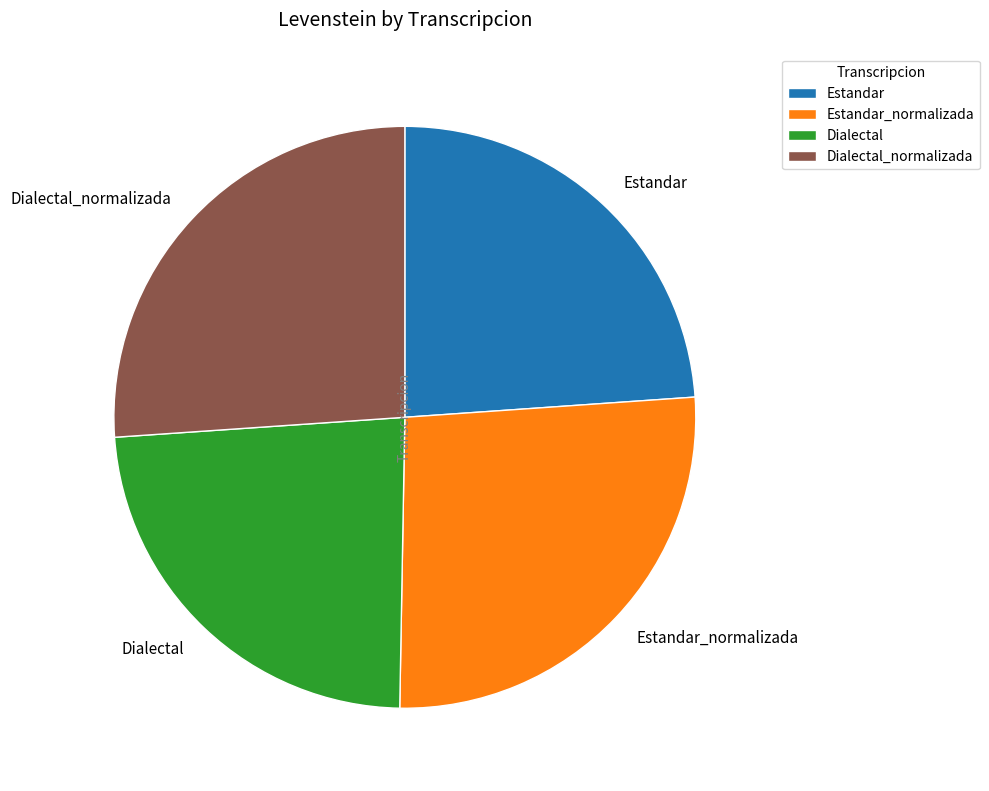

Approximately how many times larger is the value at Estandar_normalizada compared to Estandar?

1.1